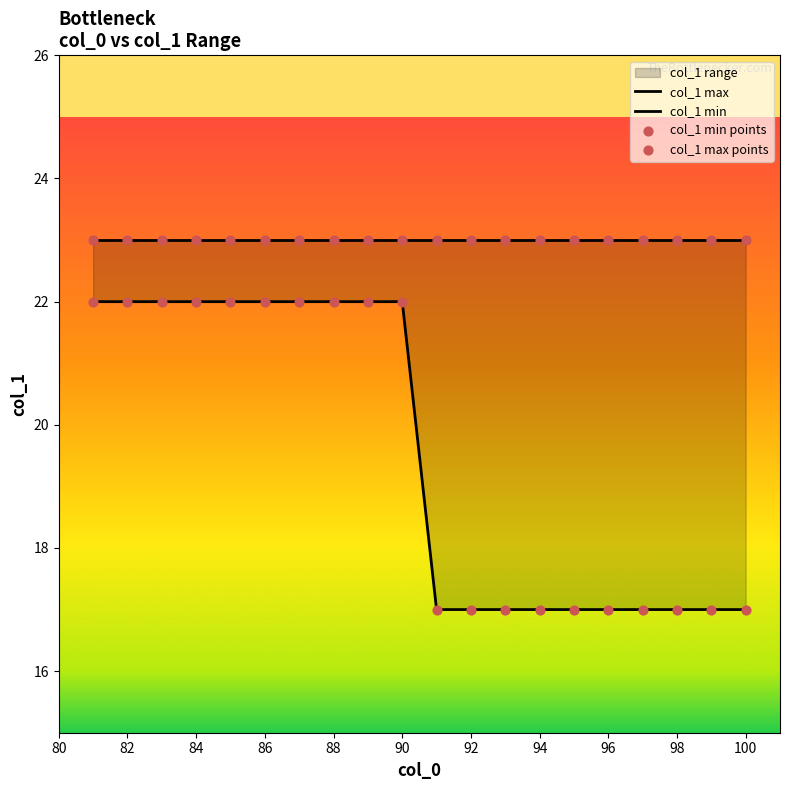

Which series has the largest total across all categories?

col_1 max